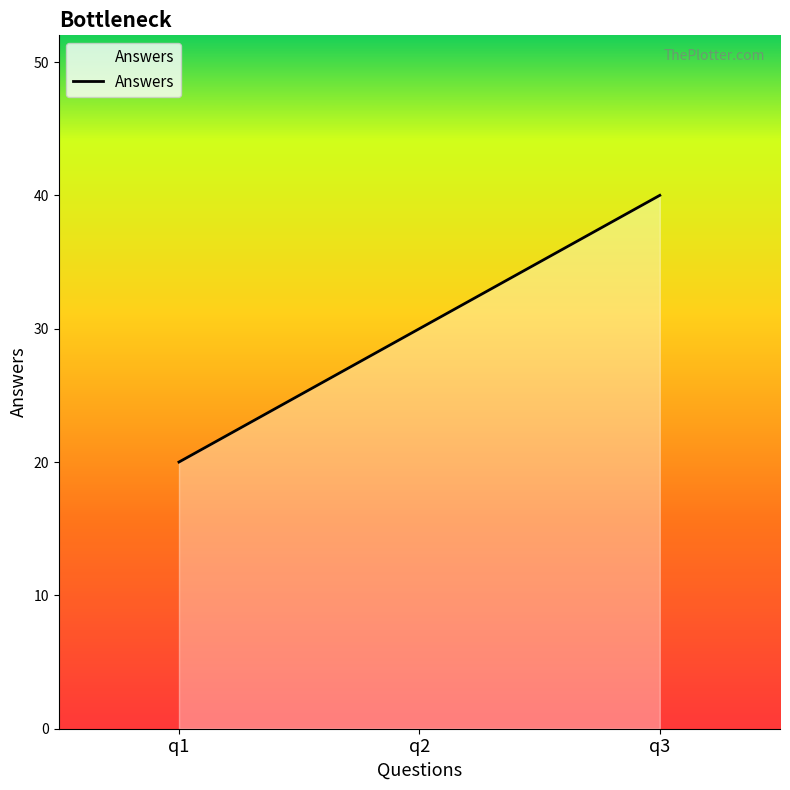

What is the difference between the maximum and minimum values?

20